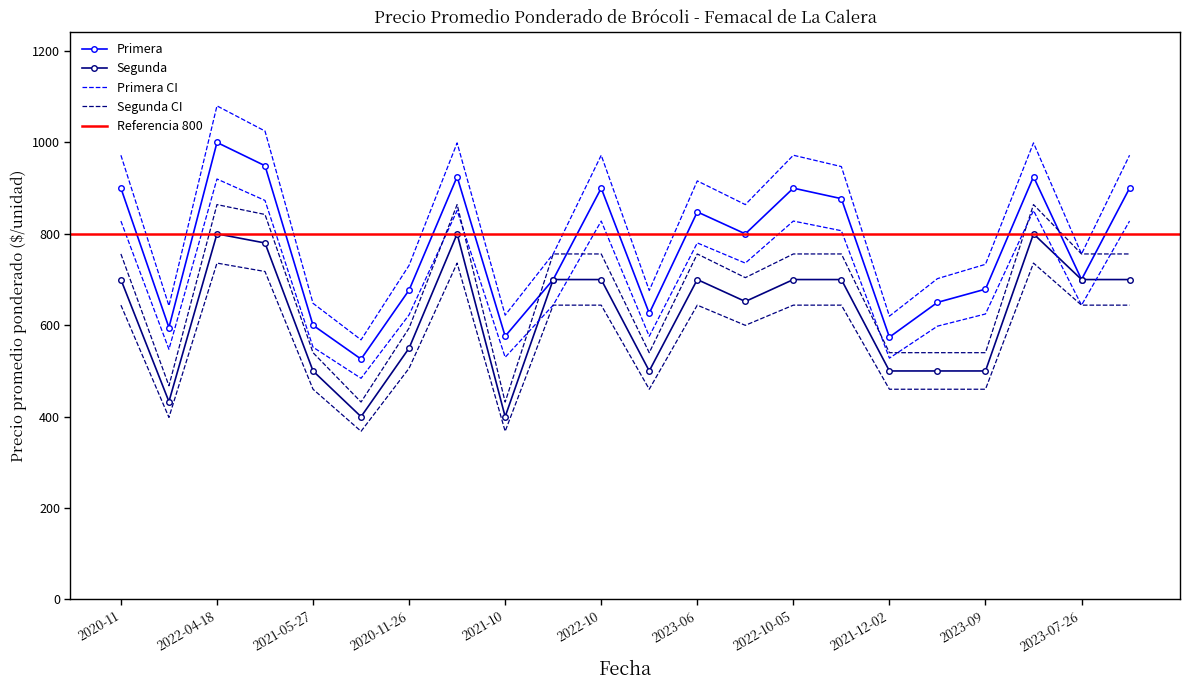

Between 2020-11-26 and 2021-12-02, which series saw the biggest shift?

Primera